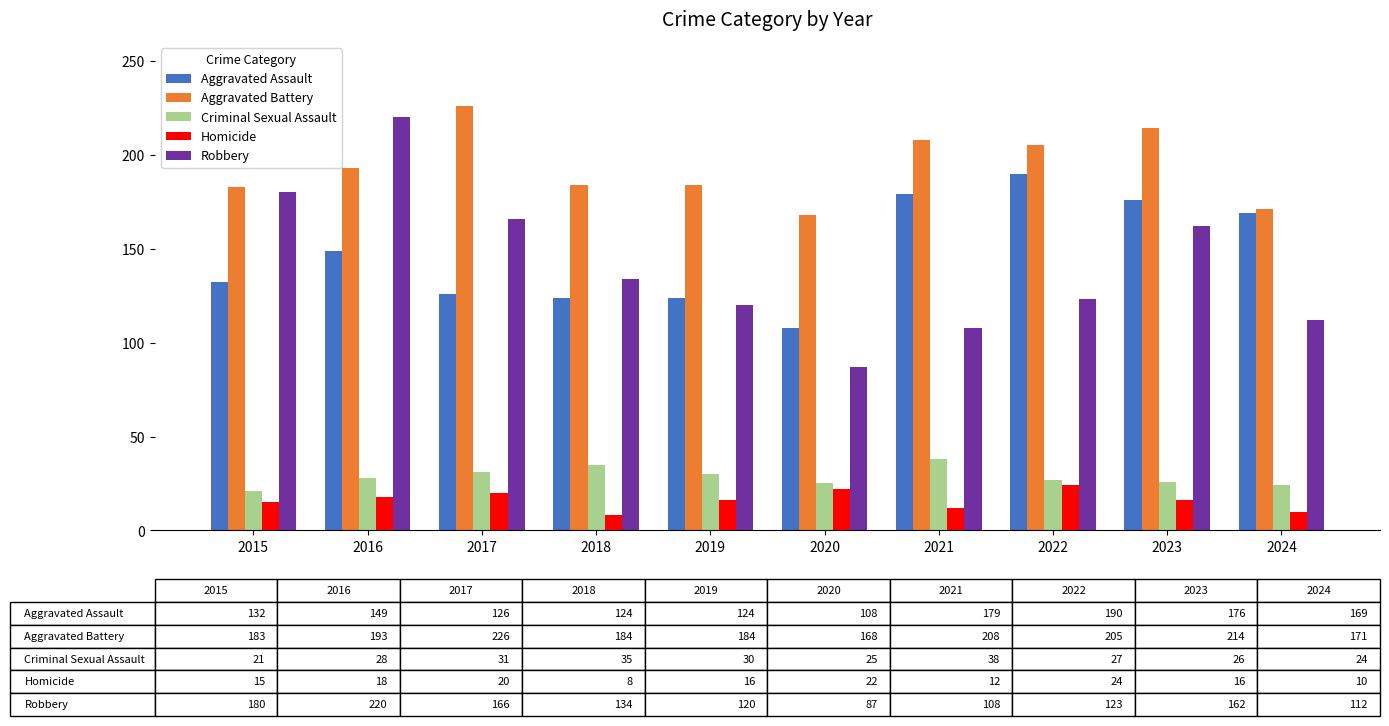

What is the value of the Aggravated Battery bar at the 1st from the left?

183